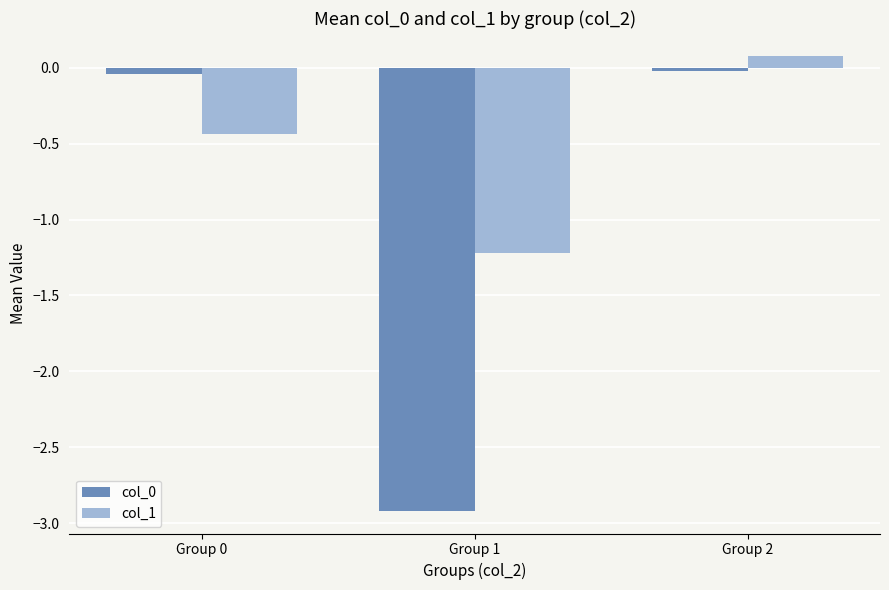

What is the average value of the col_1 series?

-0.5